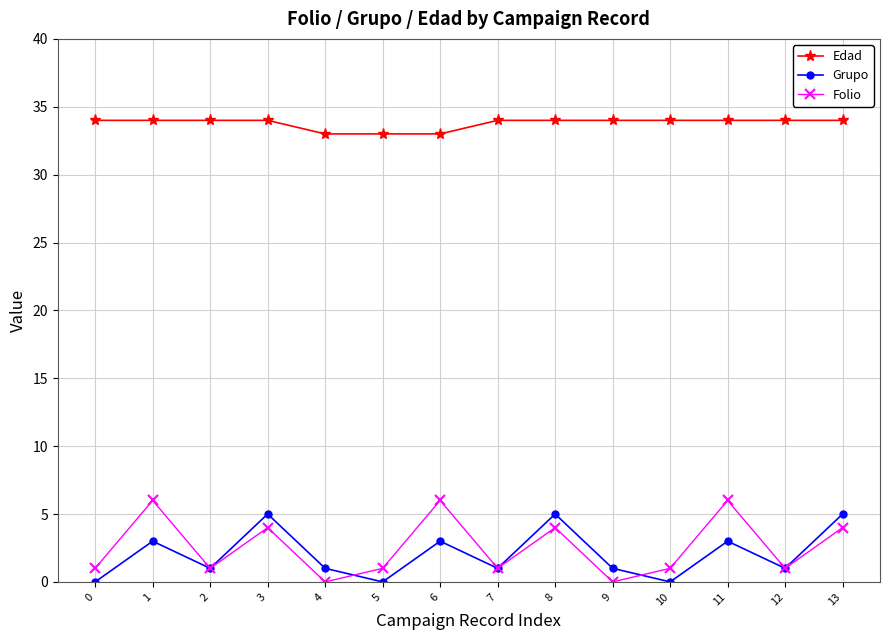

True or false: Grupo and Edad intersect in this chart.

False